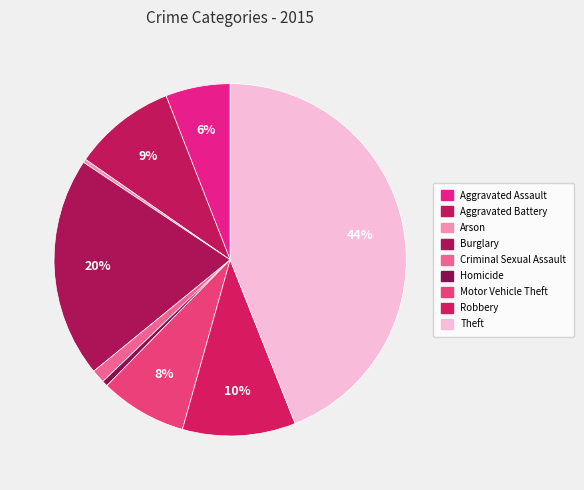

Which has a higher value, Motor Vehicle Theft or Robbery?

Robbery